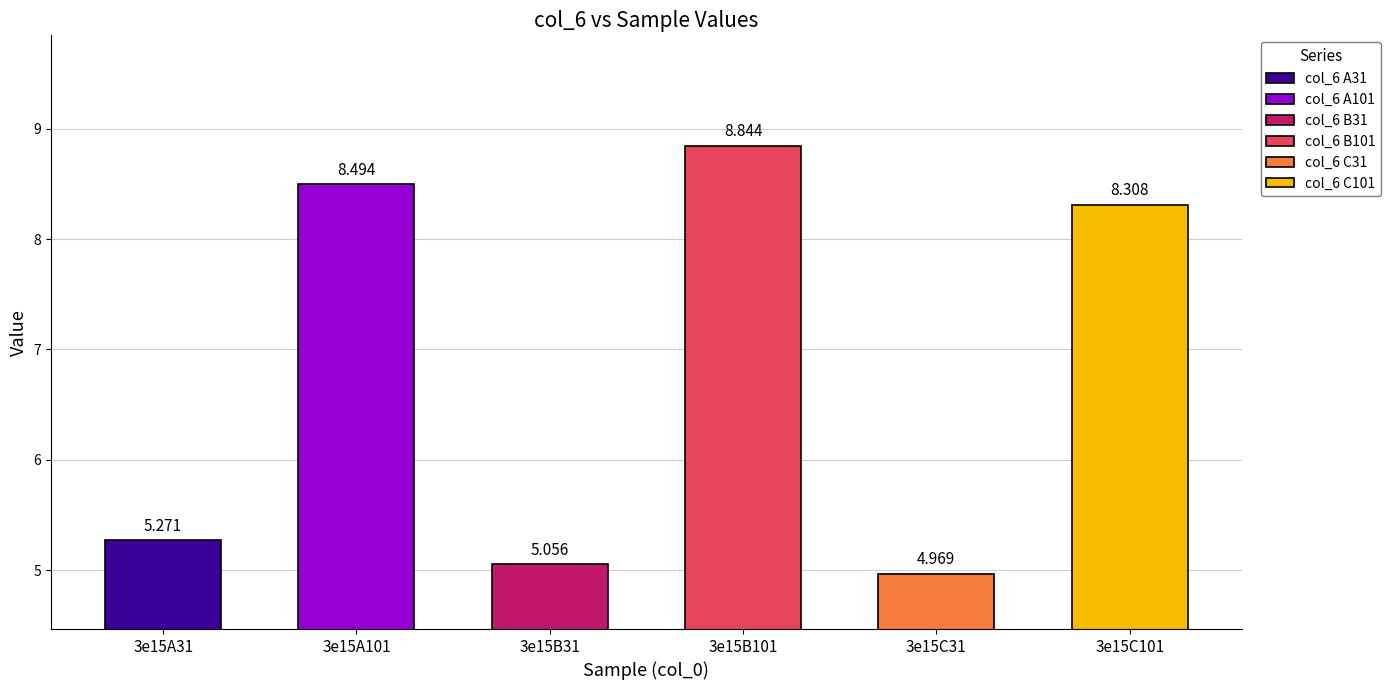

How many bars are there in total?

6